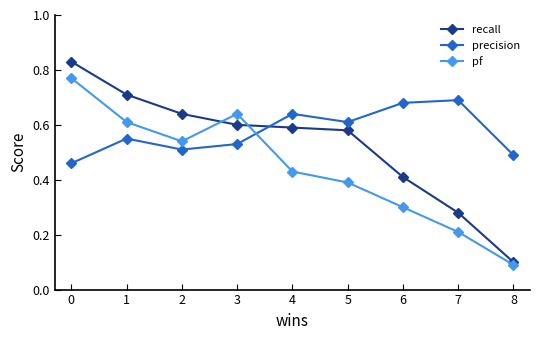

At which category does the chart reach its minimum across all series?

8